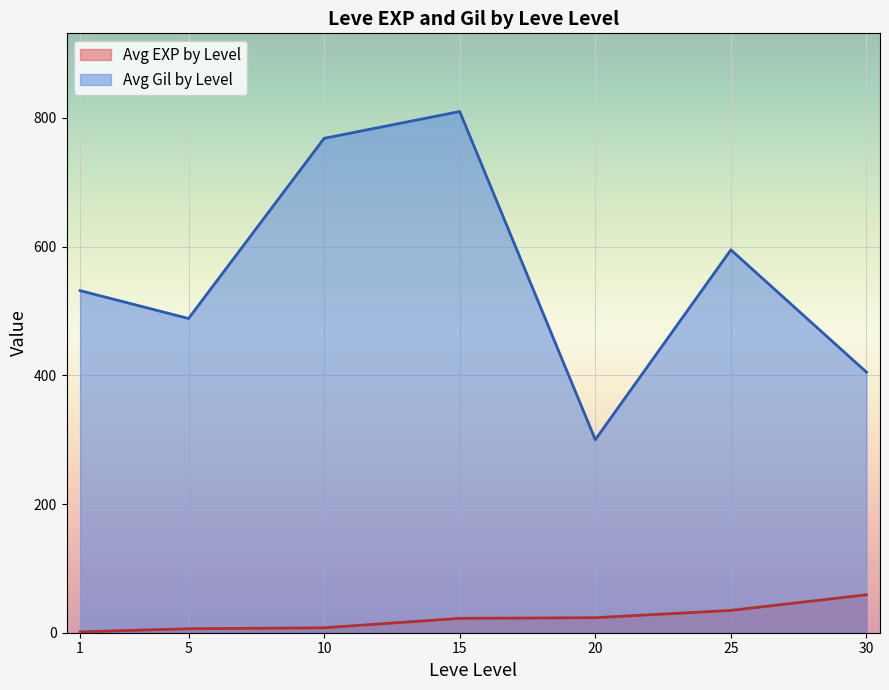

True or false: Avg Gil by Level and Avg EXP by Level intersect in this chart.

False